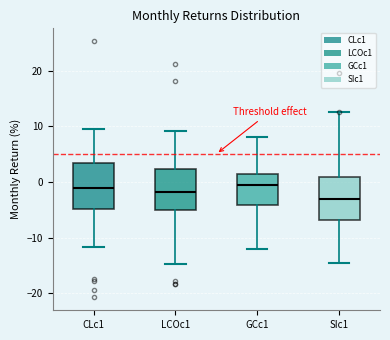

Where does the median line of the box for GCc1 sit on the y-axis? The values are not printed on the chart, so give them approximately, as read against the axis.

-1